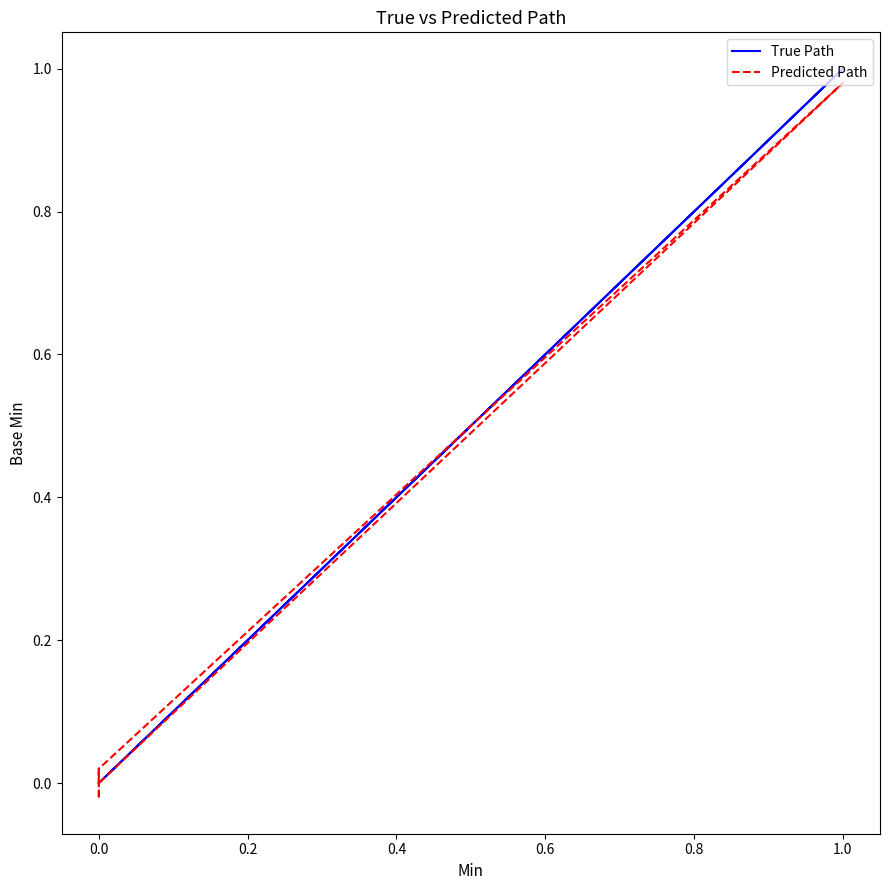

How many lines are shown in the chart?

2